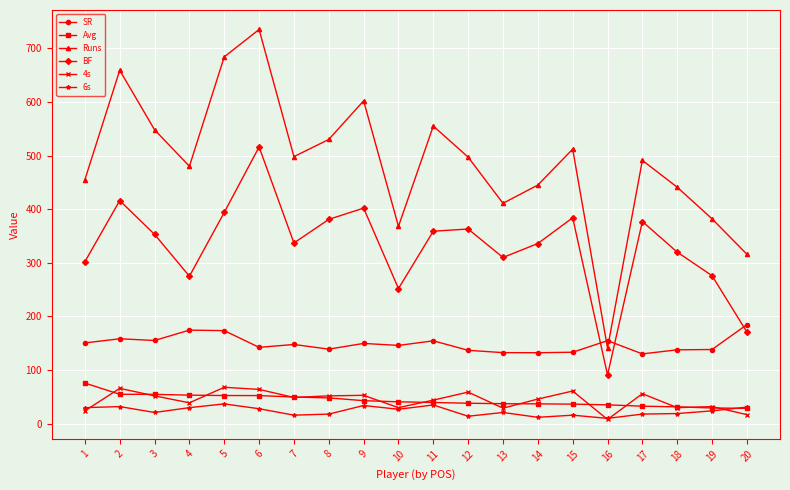

What is the sum of all Runs values?

9750.0